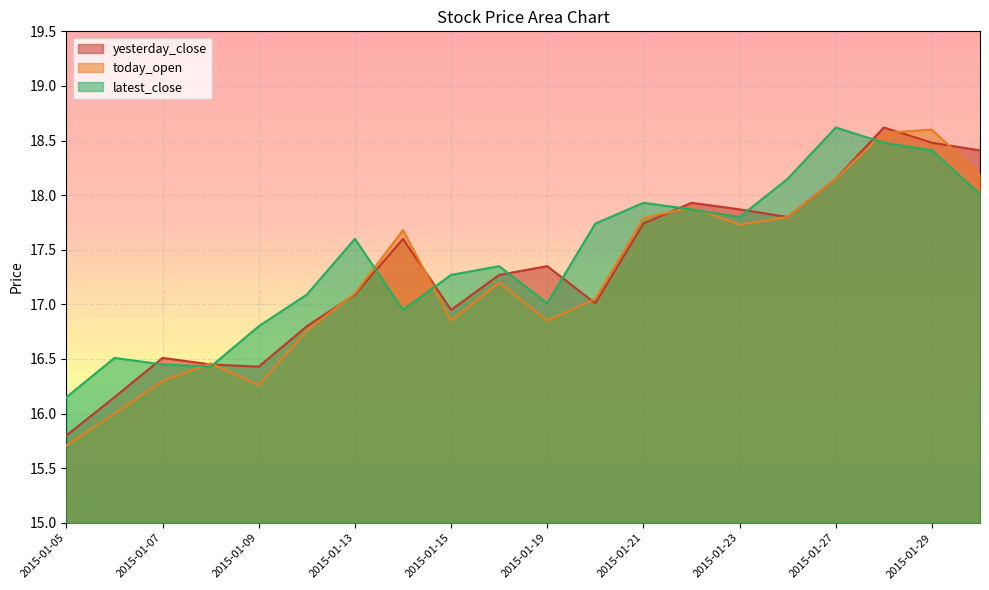

List the series in order of their overall mean, highest first.

latest_close, yesterday_close, today_open